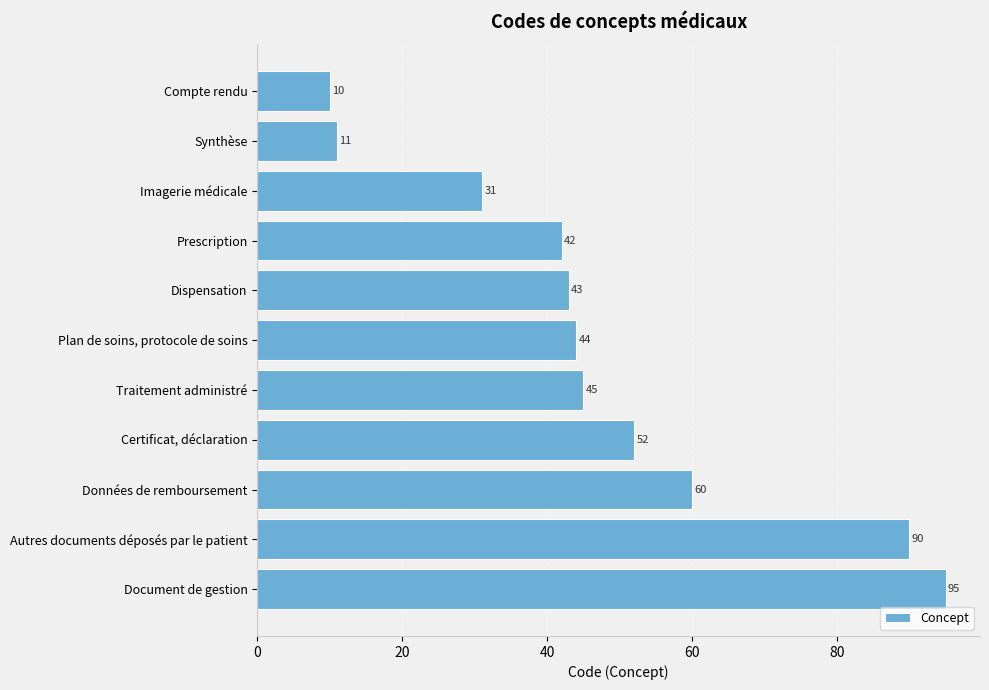

How many categories are shown in the chart?

11